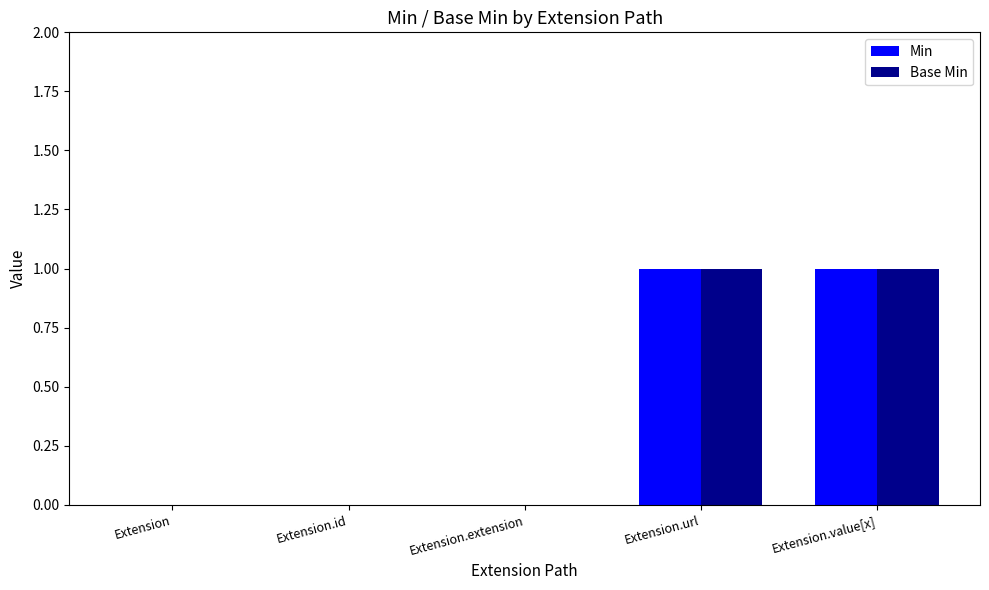

Is it true that Min equals -1 at Extension.extension?

False